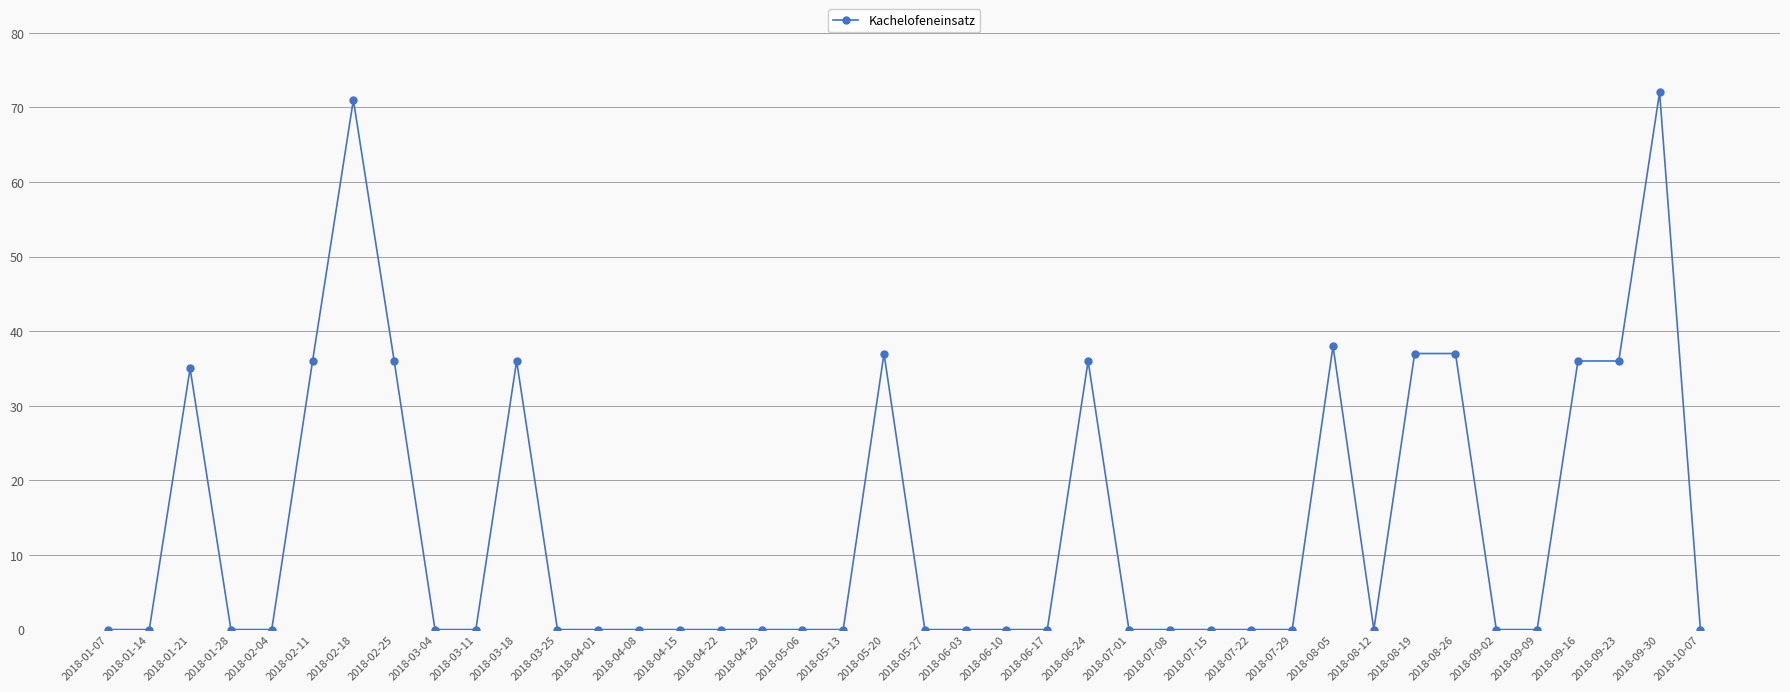

What is the maximum value shown in the chart?

72